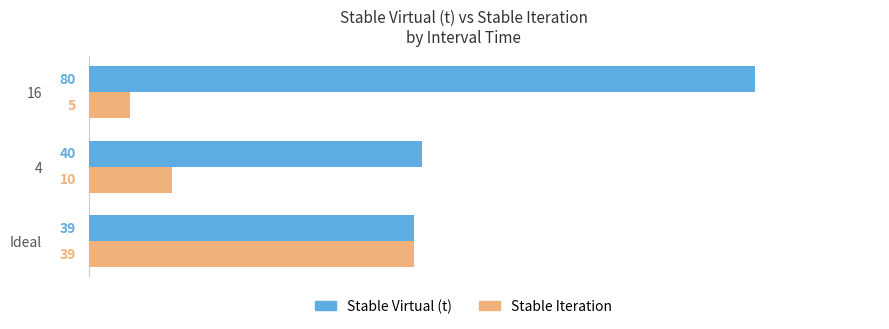

The value of Stable Iteration at 4 is 6. True or false?

False